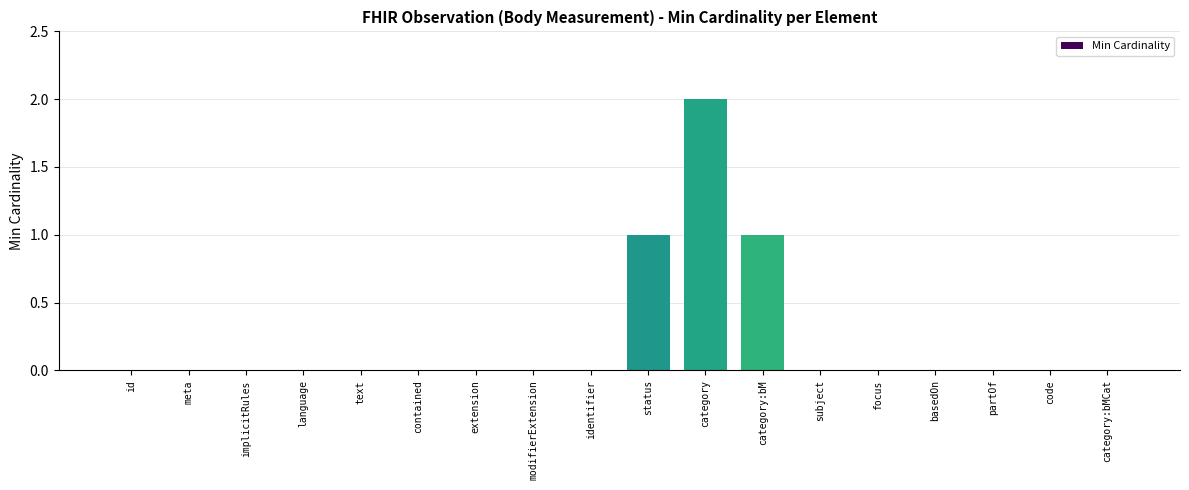

How many series are shown in this chart?

1